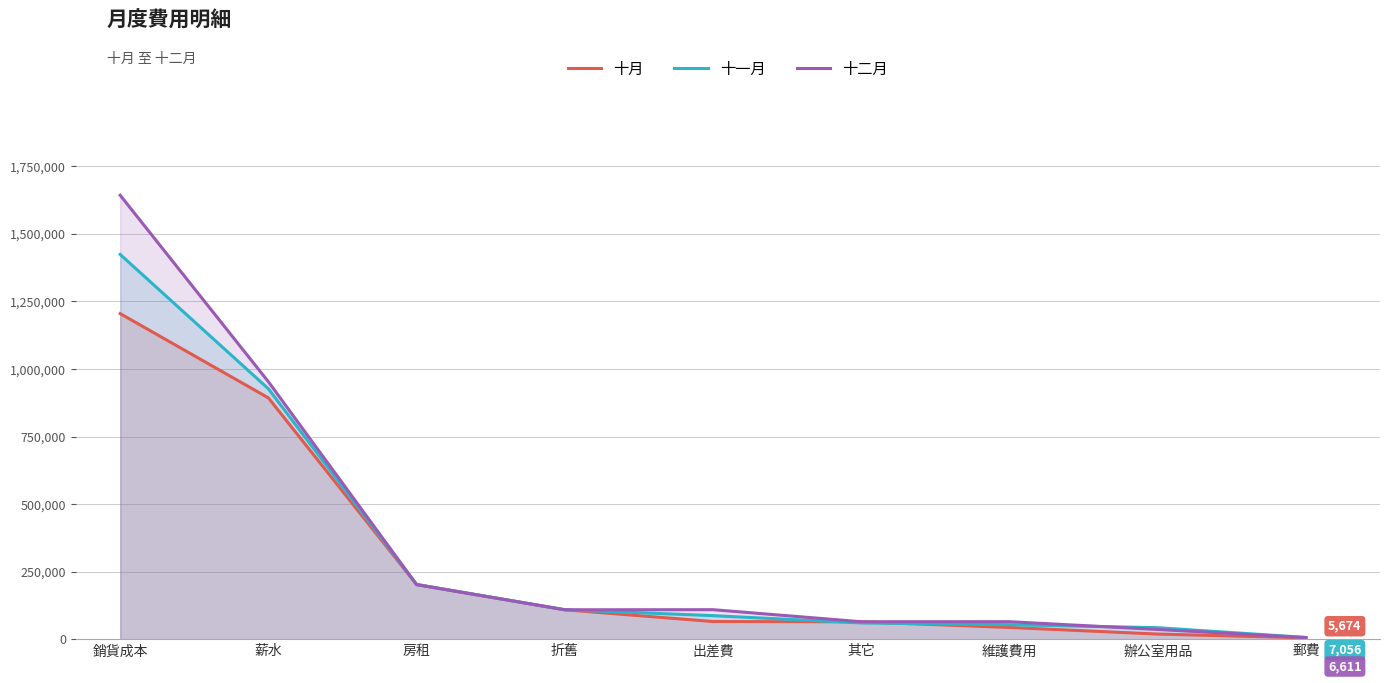

Read the 十月 value at 其它.

64901